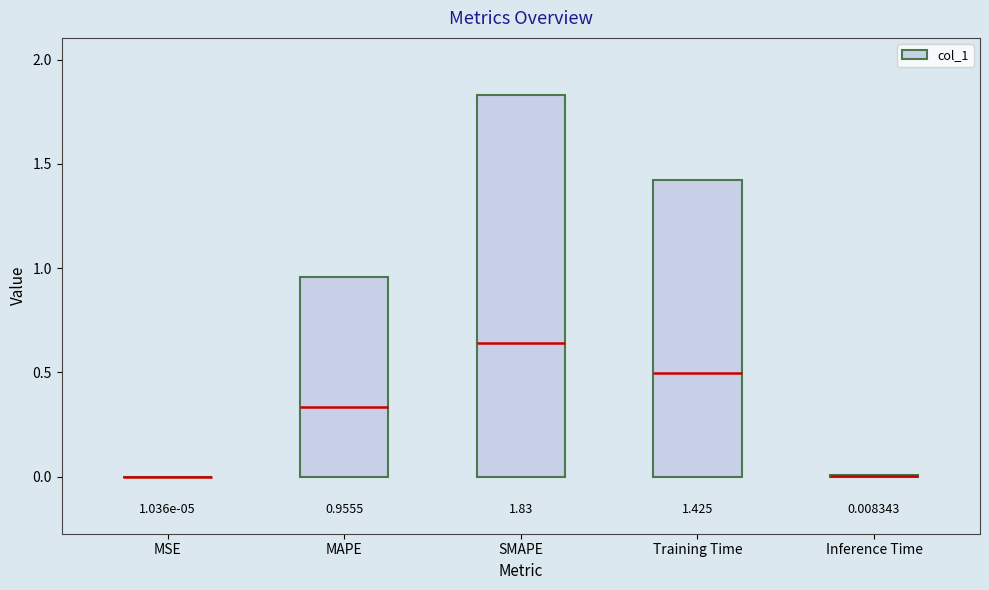

Which has a higher value, MAPE or Training Time?

Training Time